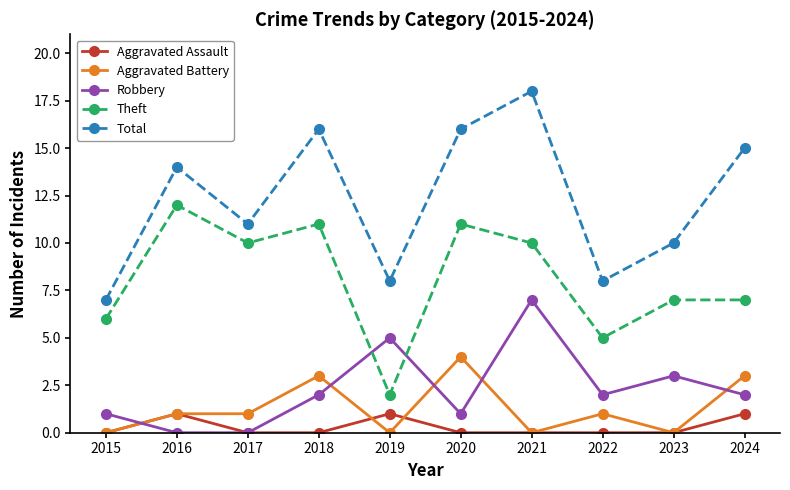

List the series in order of their peak value, lowest first.

Aggravated Assault, Aggravated Battery, Robbery, Theft, Total